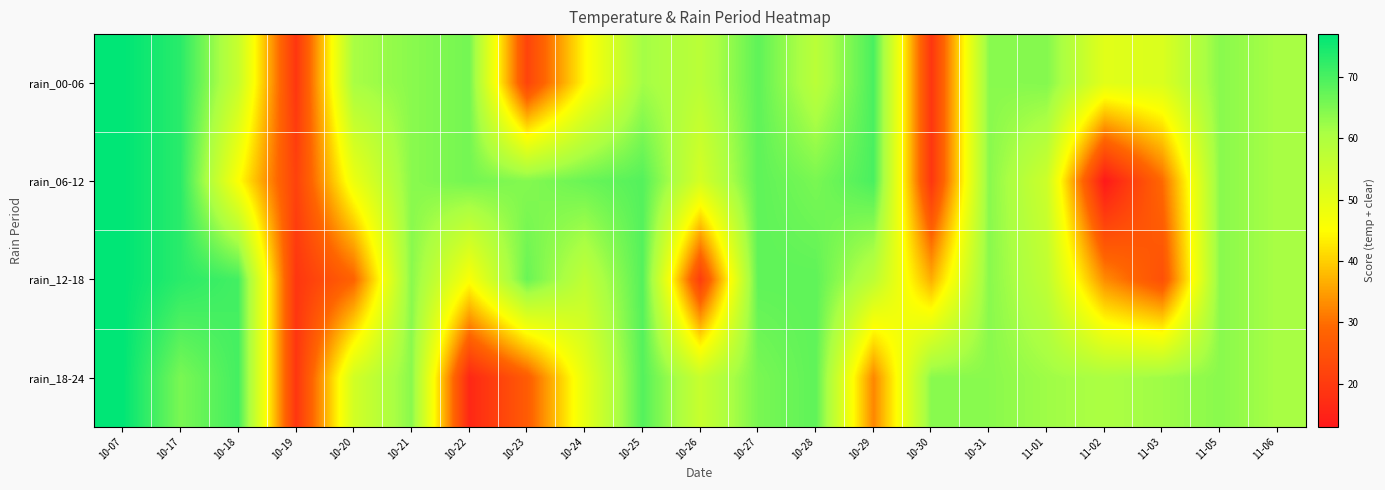

Reading right to left, what are all the values shown in this chart?

rain_00-06: 11-06=61.0	11-05=64.0	11-03=52.0	11-02=50.5	11-01=64.5	10-31=64.0	10-30=19.0	10-29=70.0	10-28=58.0	10-27=68.0	10-26=58.0	10-25=61.5	10-24=44.5	10-23=22.0	10-22=66.0	10-21=64.0	10-20=61.0	10-19=19.0	10-18=55.5	10-17=73.0	10-07=77.0
rain_06-12: 11-06=61.0	11-05=64.0	11-03=29.5	11-02=13.0	11-01=54.5	10-31=64.0	10-30=19.0	10-29=70.0	10-28=65.5	10-27=68.0	10-26=53.0	10-25=69.0	10-24=67.0	10-23=64.5	10-22=66.0	10-21=64.0	10-20=48.5	10-19=21.5	10-18=45.5	10-17=73.0	10-07=77.0
rain_12-18: 11-06=61.0	11-05=64.0	11-03=24.5	11-02=33.0	11-01=57.0	10-31=64.0	10-30=36.5	10-29=57.5	10-28=68.0	10-27=68.0	10-26=20.5	10-25=69.0	10-24=57.0	10-23=67.0	10-22=46.0	10-21=64.0	10-20=28.5	10-19=19.0	10-18=70.5	10-17=73.0	10-07=77.0
rain_18-24: 11-06=61.0	11-05=64.0	11-03=62.0	11-02=60.5	11-01=62.0	10-31=64.0	10-30=64.0	10-29=32.5	10-28=68.0	10-27=65.5	10-26=55.5	10-25=69.0	10-24=49.5	10-23=27.0	10-22=16.0	10-21=64.0	10-20=53.5	10-19=19.0	10-18=70.5	10-17=65.5	10-07=77.0